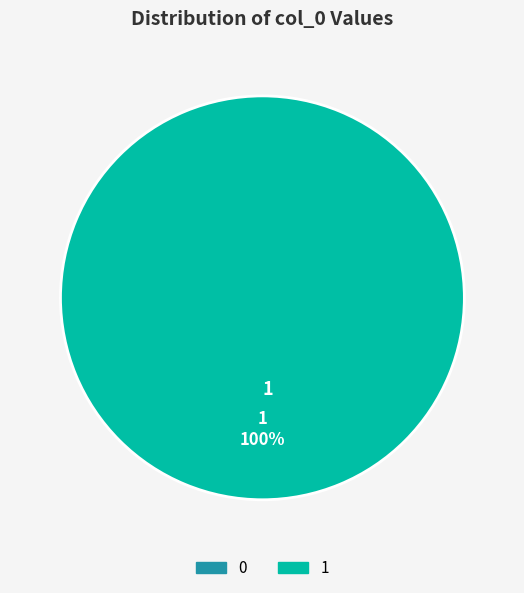

How many slices are in this pie chart?

1